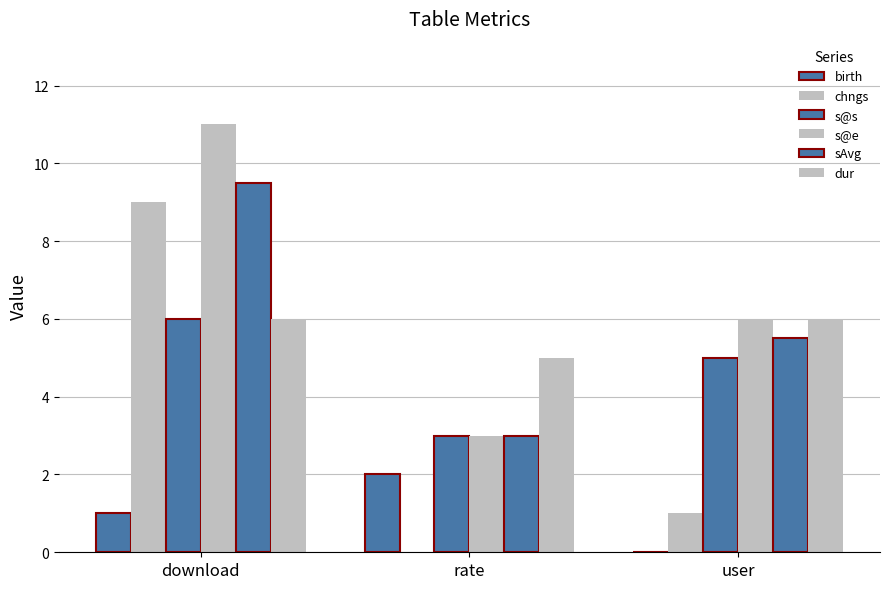

At which category does the chart reach its peak across all series?

download